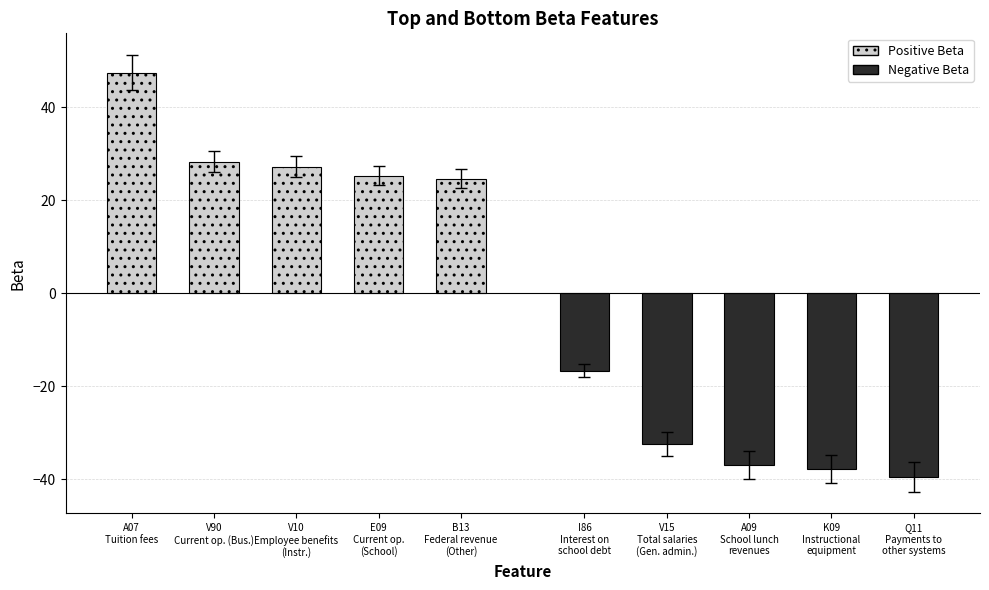

At which category is the sum across all series the highest?

A07
Tuition fees